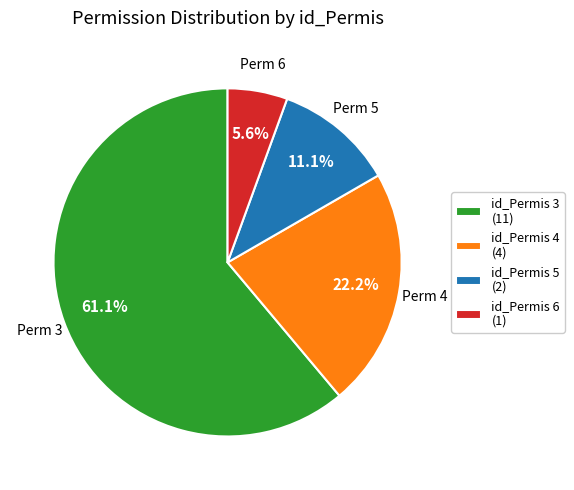

Combined, what portion of the pie is id_Permis 5 (2) and id_Permis 4 (4)?

33.3%